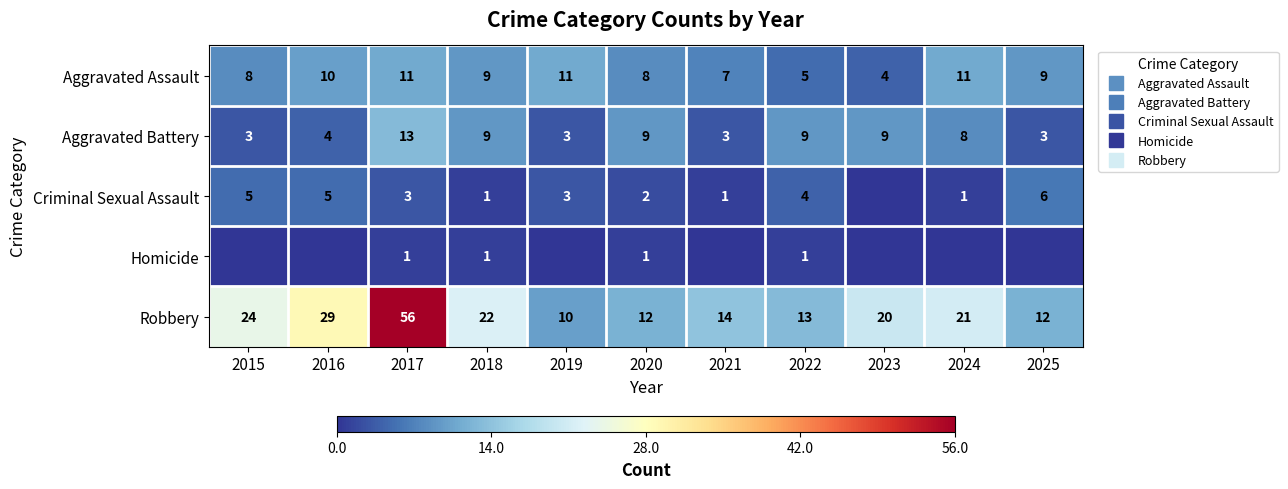

List the labels in order of Aggravated Battery value, largest first.

2017, 2018, 2020, 2022, 2023, 2024, 2016, 2015, 2019, 2021, 2025